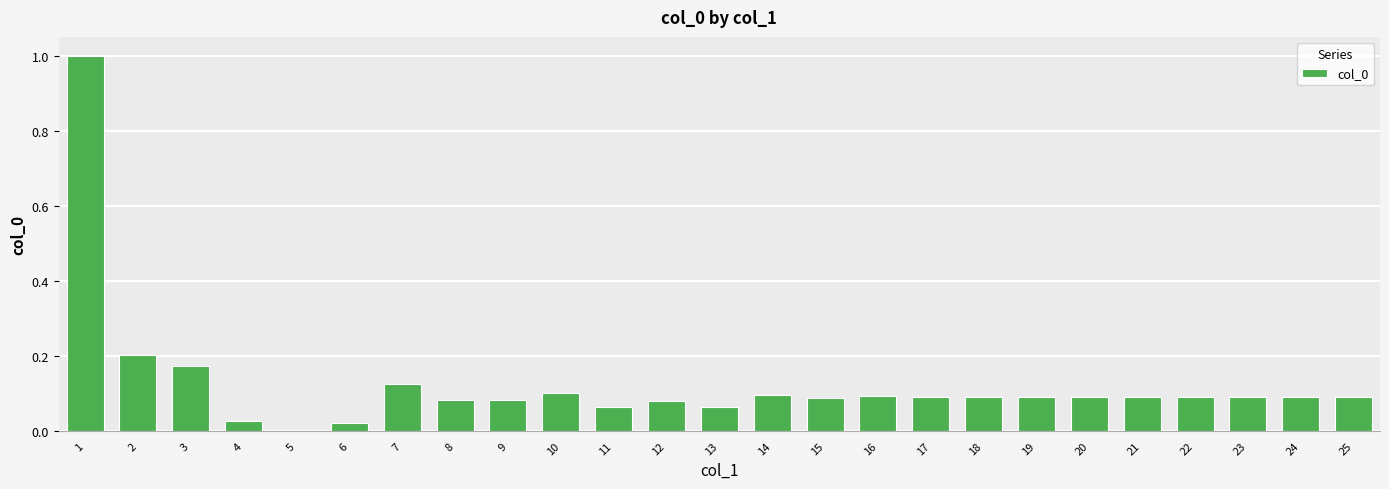

What is the sum of all values?

3.1